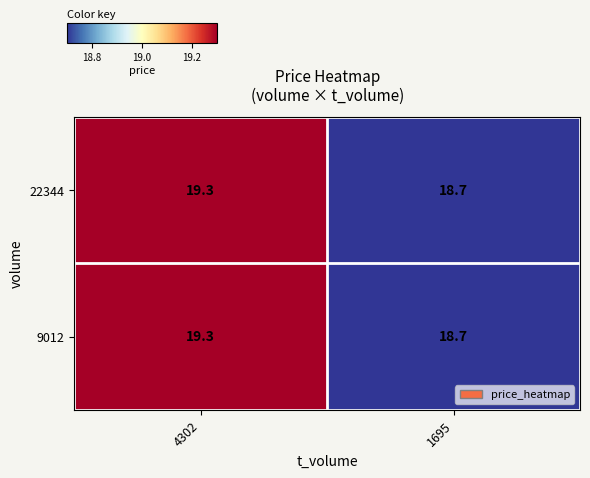

How many categories are shown in the chart?

2